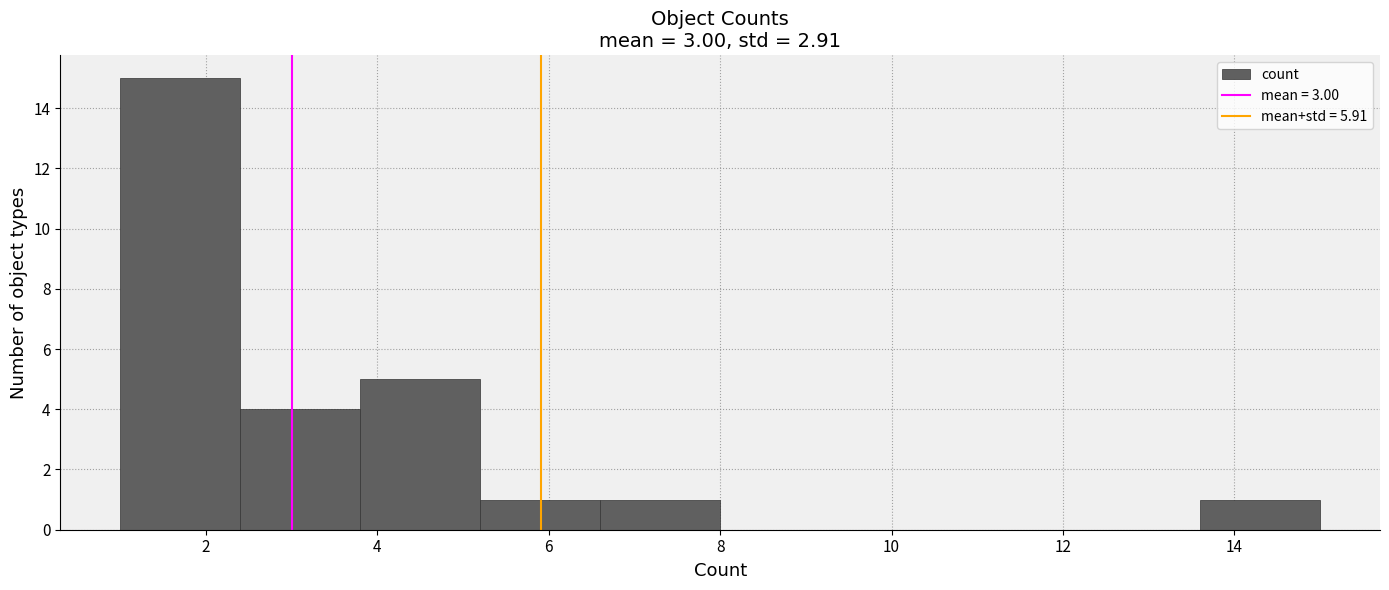

Reading left to right, transcribe this chart: for each bar, give the range it covers on the x-axis and its height. The values are not printed on the chart, so give them approximately, as read against the axis.

1.0 to 2.4: 15
2.4 to 3.8: 4
3.8 to 5.2: 5
5.2 to 6.6: 1
6.6 to 8.0: 1
8.0 to 9.4: 0
9.4 to 10.8: 0
10.8 to 12.2: 0
12.2 to 13.6: 0
13.6 to 15.0: 1